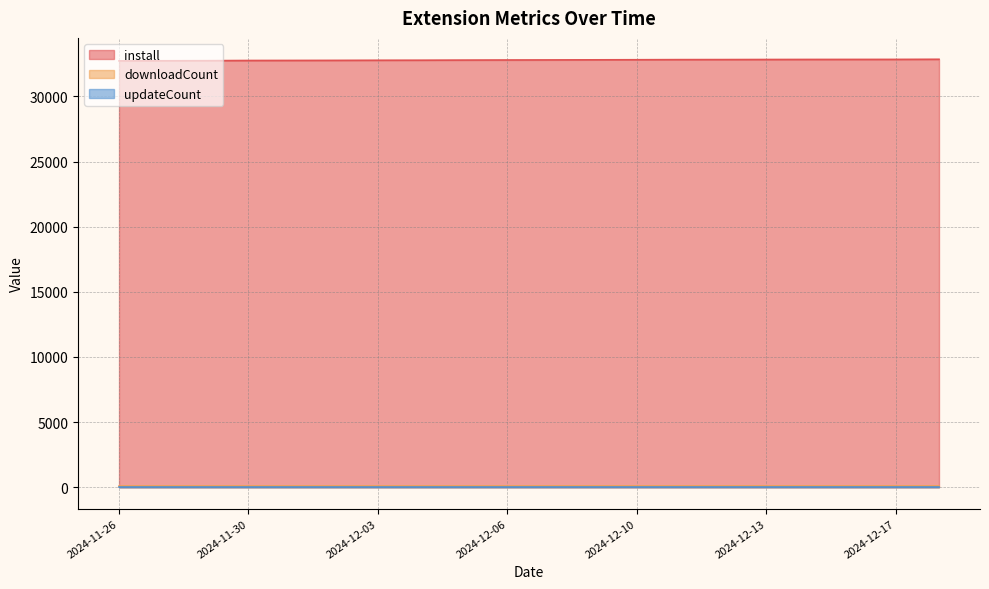

True or false: install and downloadCount cross at least once.

False